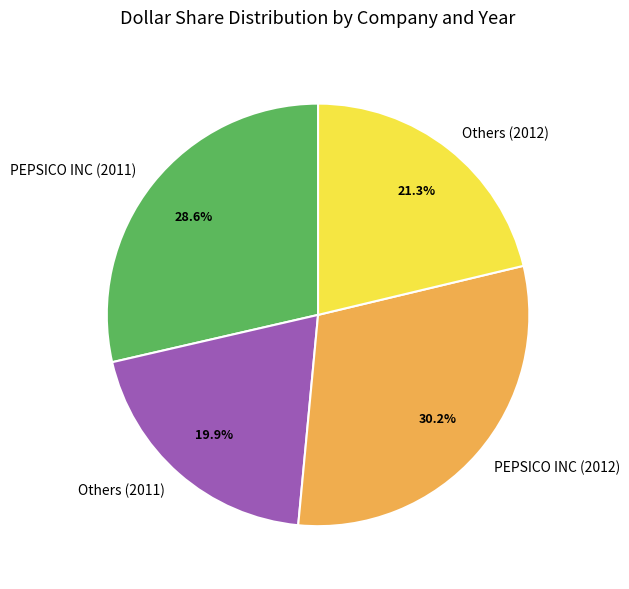

Does Others (2011) represent more than half of the total?

No